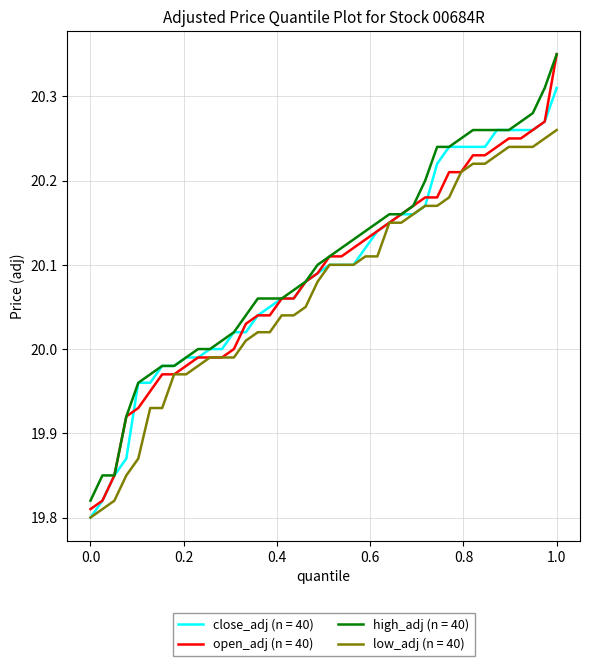

Which series has the widest spread of values?

open_adj (n = 40)